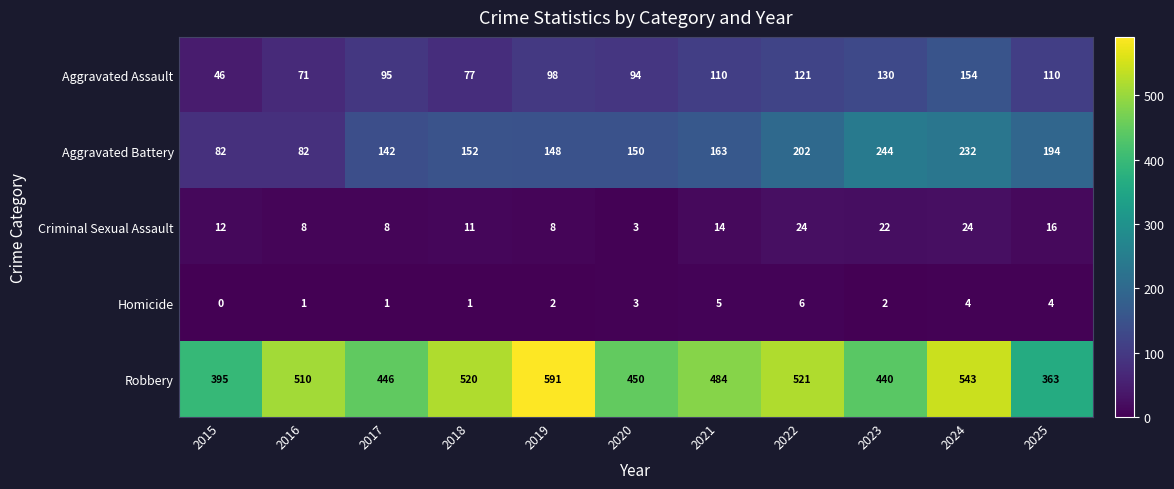

What is the average value of the Aggravated Battery series?

163